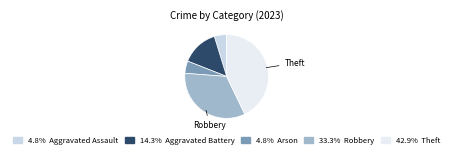

Is there any slice that represents more than half of the pie?

No